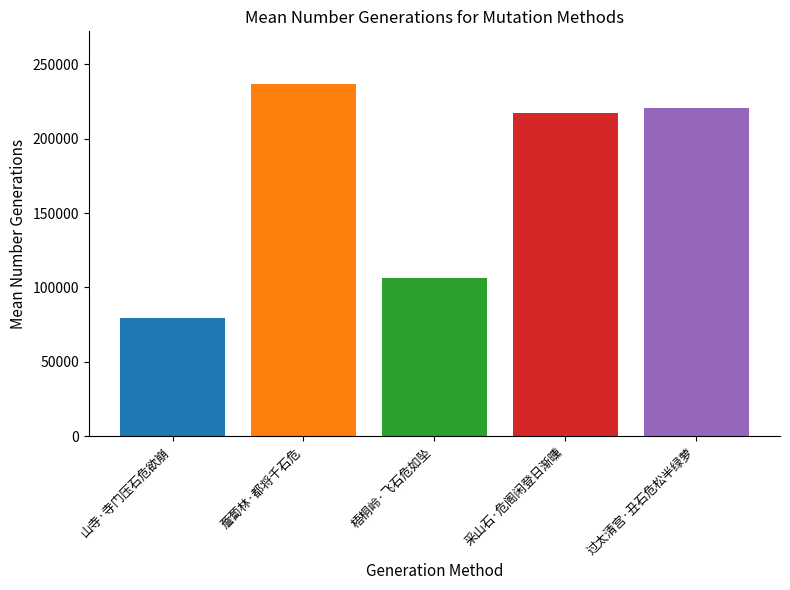

Between 梧桐岭·飞石危如坠 and 山寺·寺门压石危欲崩, which is larger?

梧桐岭·飞石危如坠